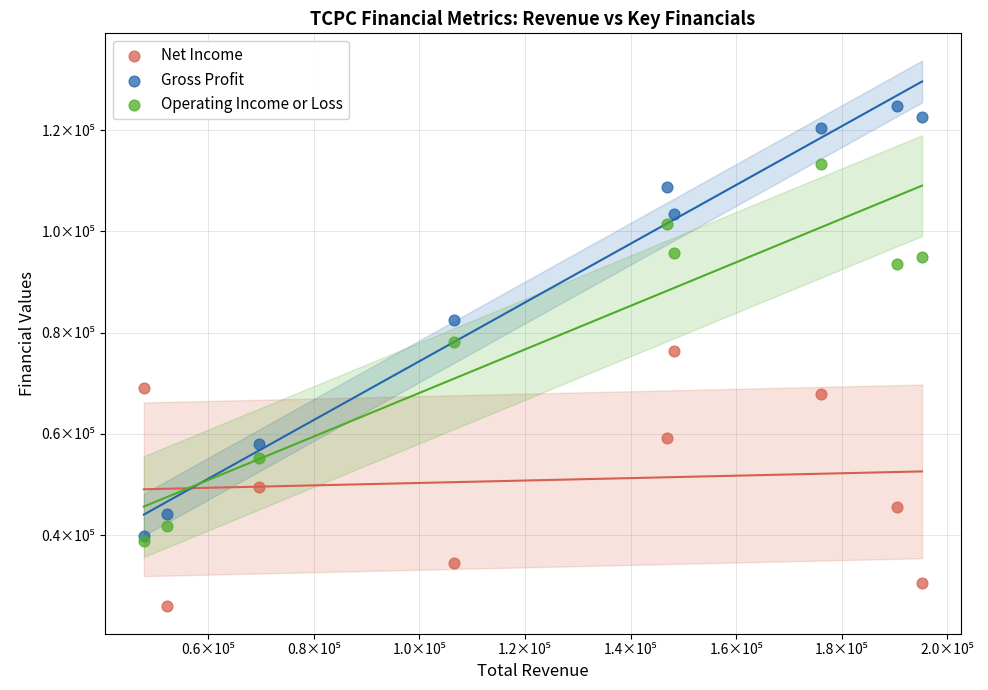

What are all the series names shown in the legend?

Net Income, Gross Profit, Operating Income or Loss